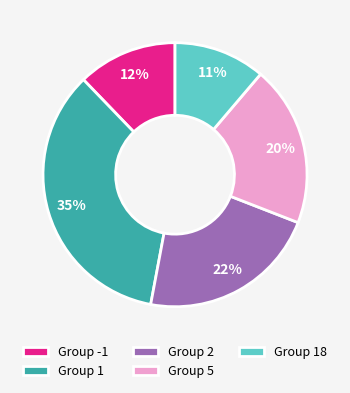

Count the number of slices in the pie.

5